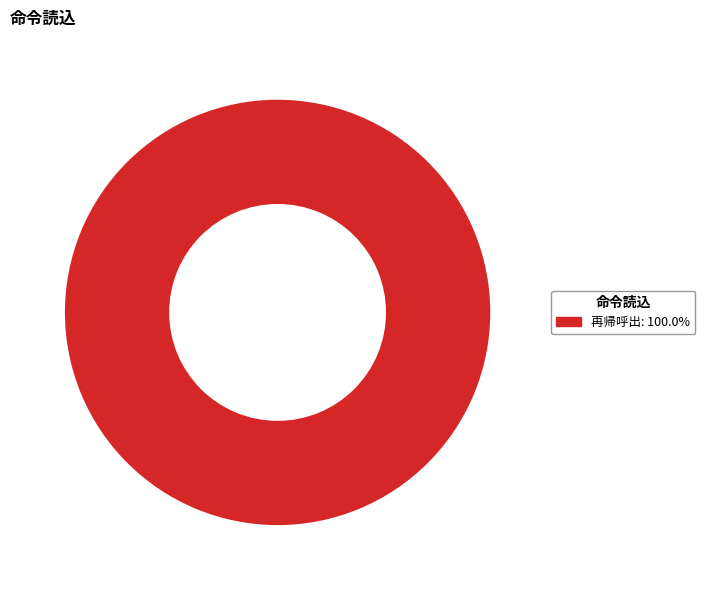

Is there a majority slice in this chart?

Yes